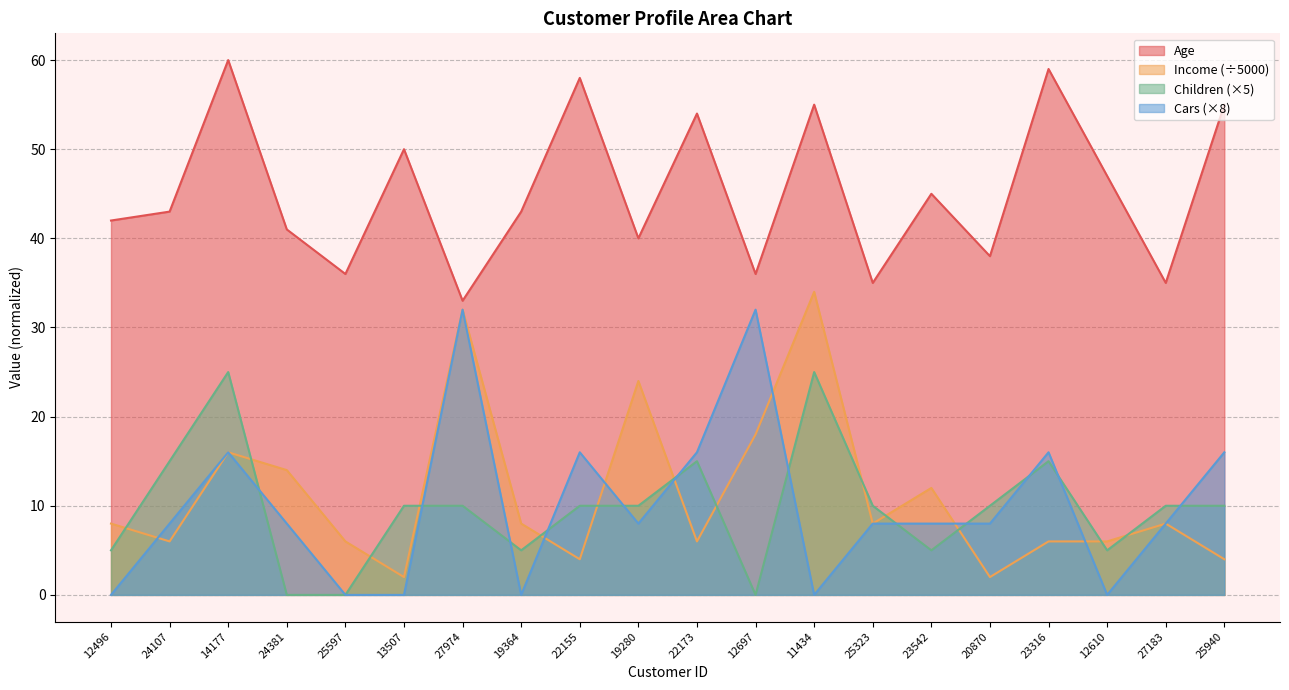

What is the sum of all Cars values?

200